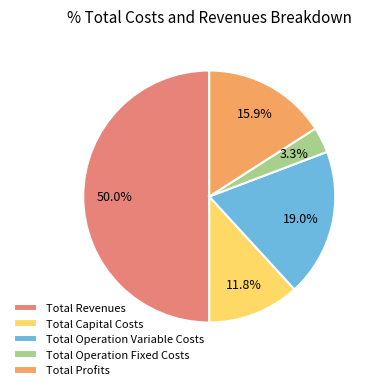

Which category has the biggest portion of the pie?

Total Revenues